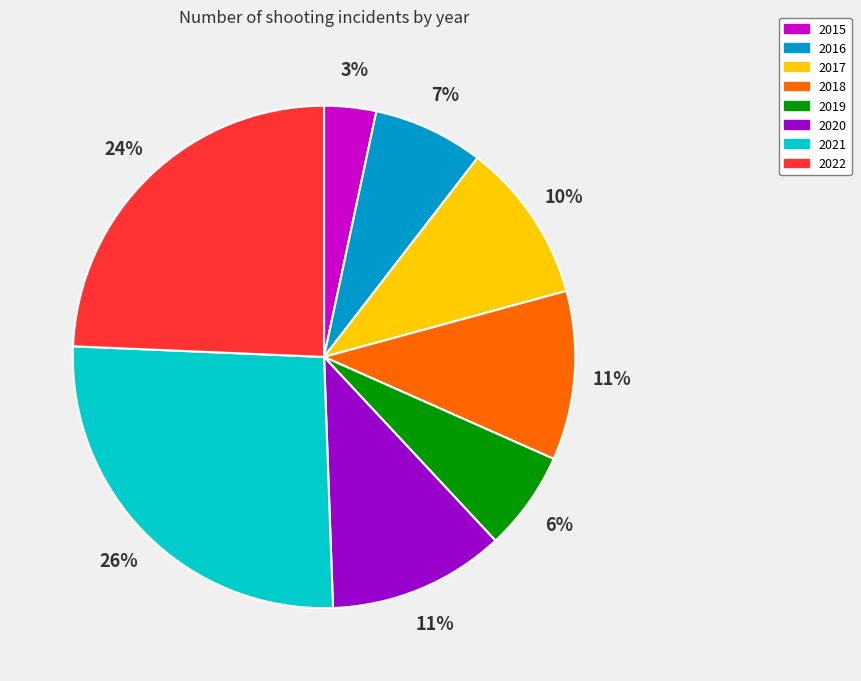

To the nearest percent, what portion does 2022 represent?

24%